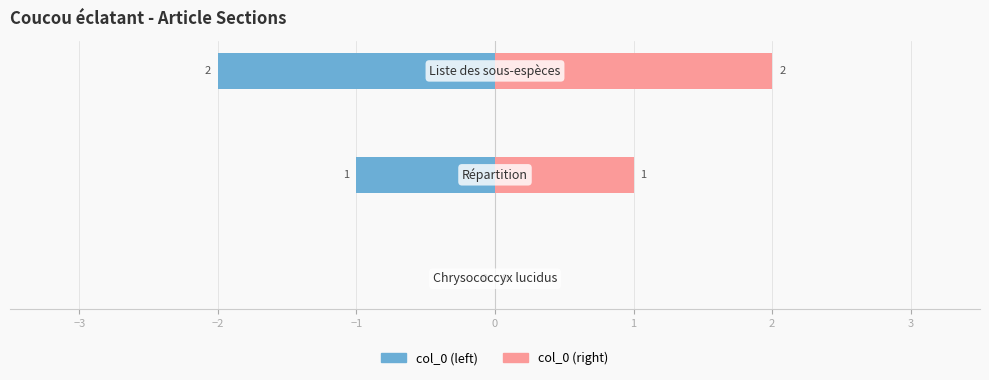

Reading left to right, transcribe all the data shown in this chart.

col_0 (left): 0	-1	-2
col_0 (right): 0	1	2